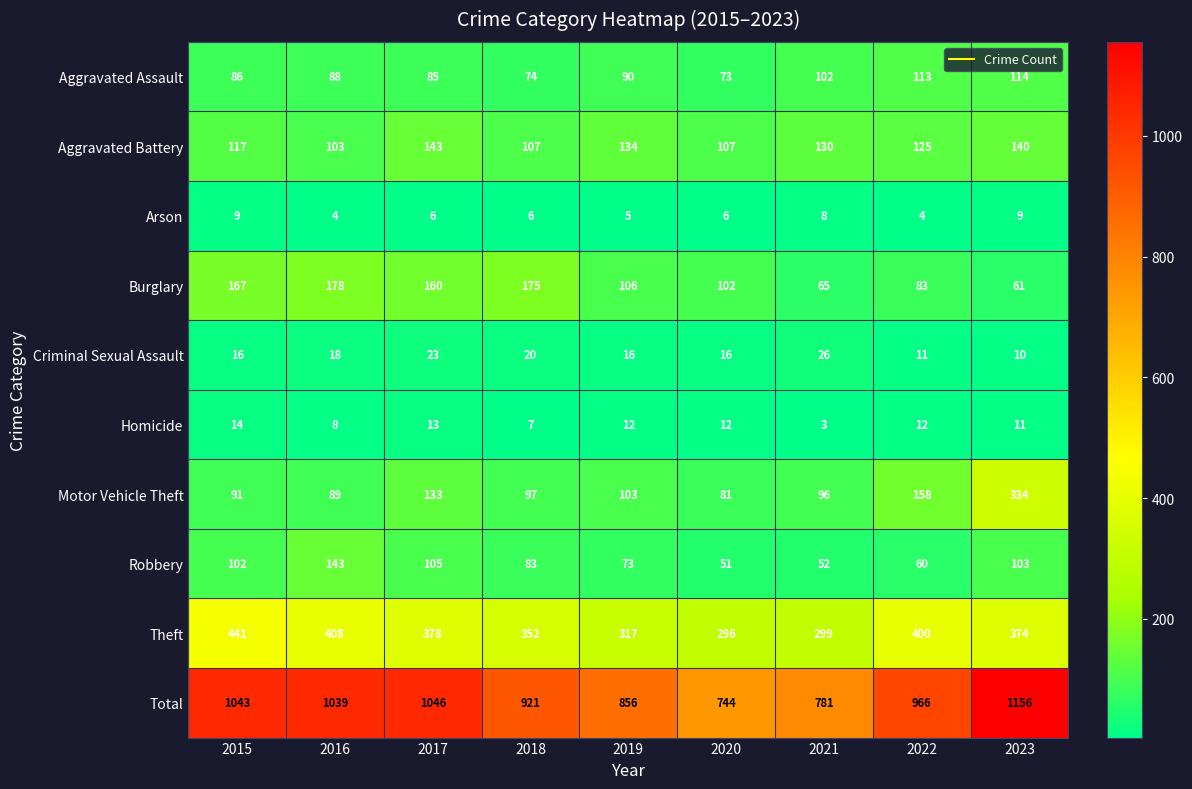

The Criminal Sexual Assault series shows 20 at 2018. True or false?

True